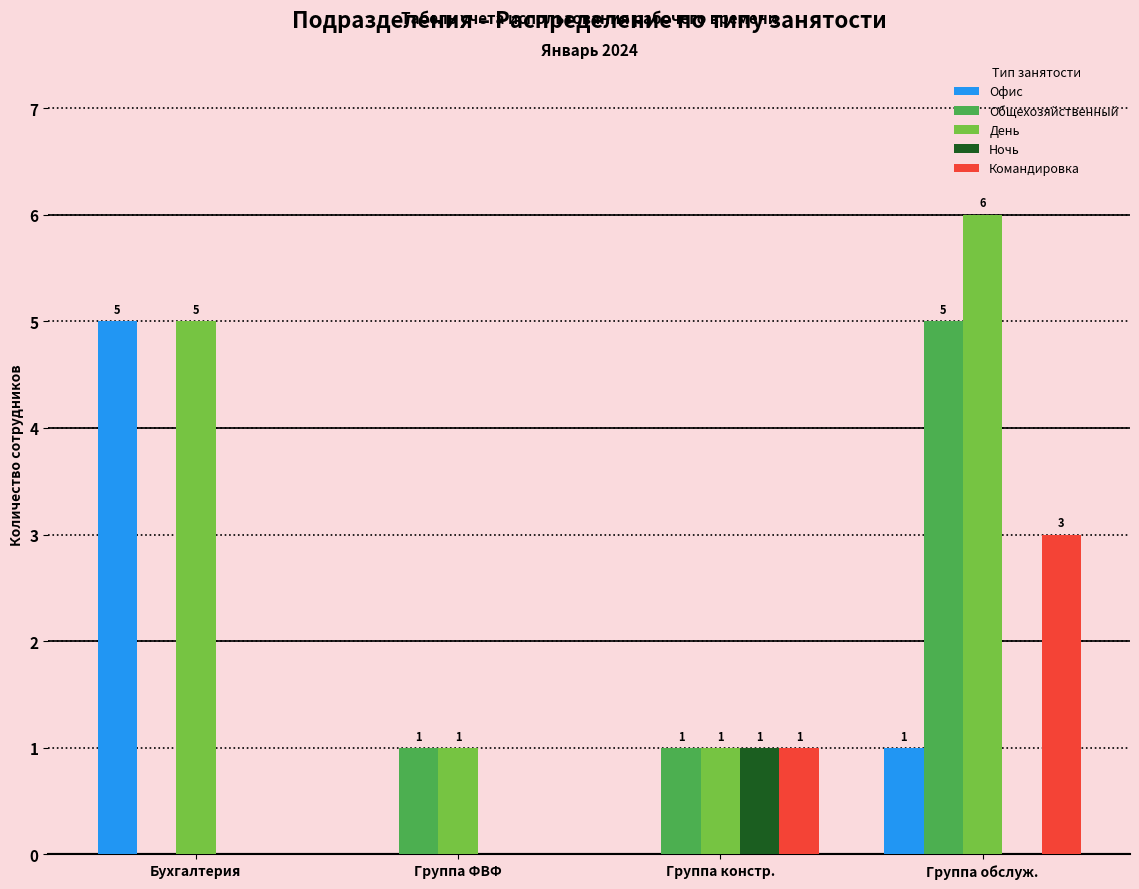

Reading left to right, extract all data points from this chart.

Офис: 5	0	0	1
Общехозяйственный: 0	1	1	5
День: 5	1	1	6
Ночь: 0	0	1	0
Командировка: 0	0	1	3